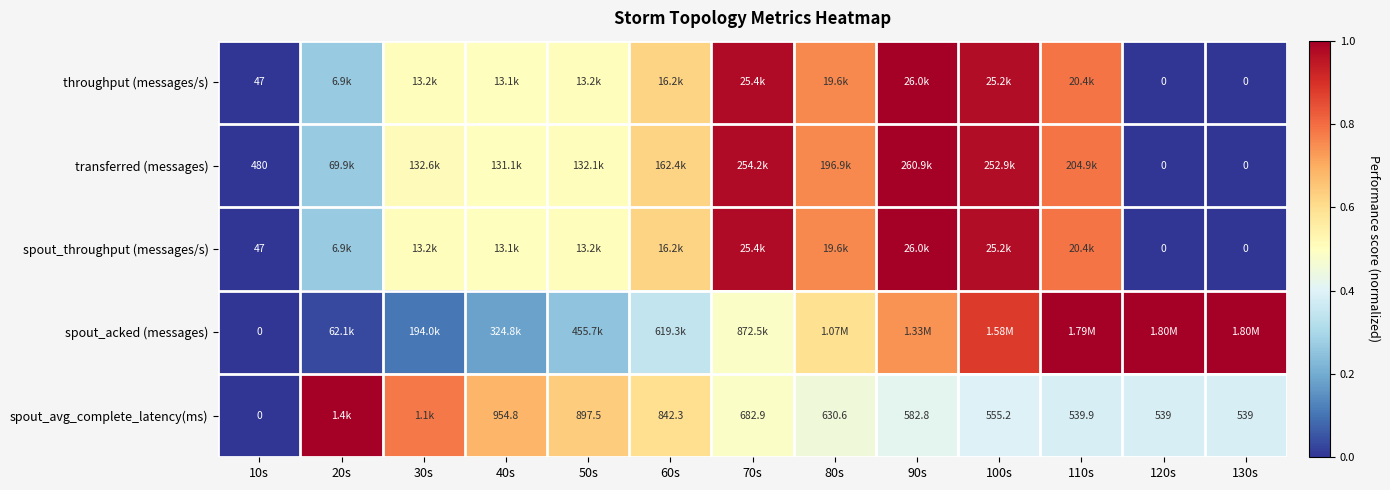

Is it true that transferred (messages) equals 0.5 at 120s?

False